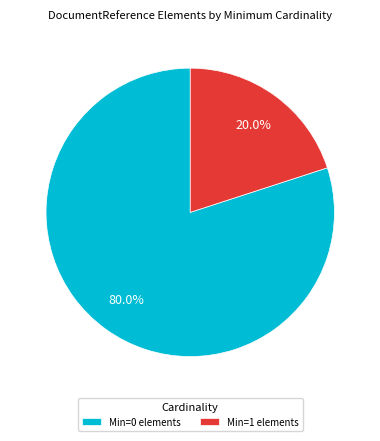

Which category accounts for the majority?

Min=0 elements